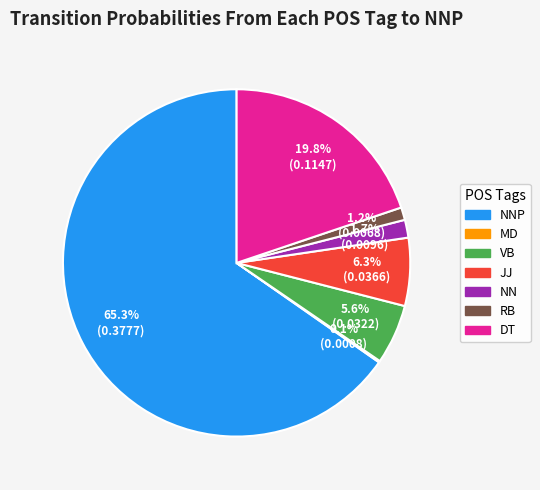

Which category has the biggest portion of the pie?

NNP